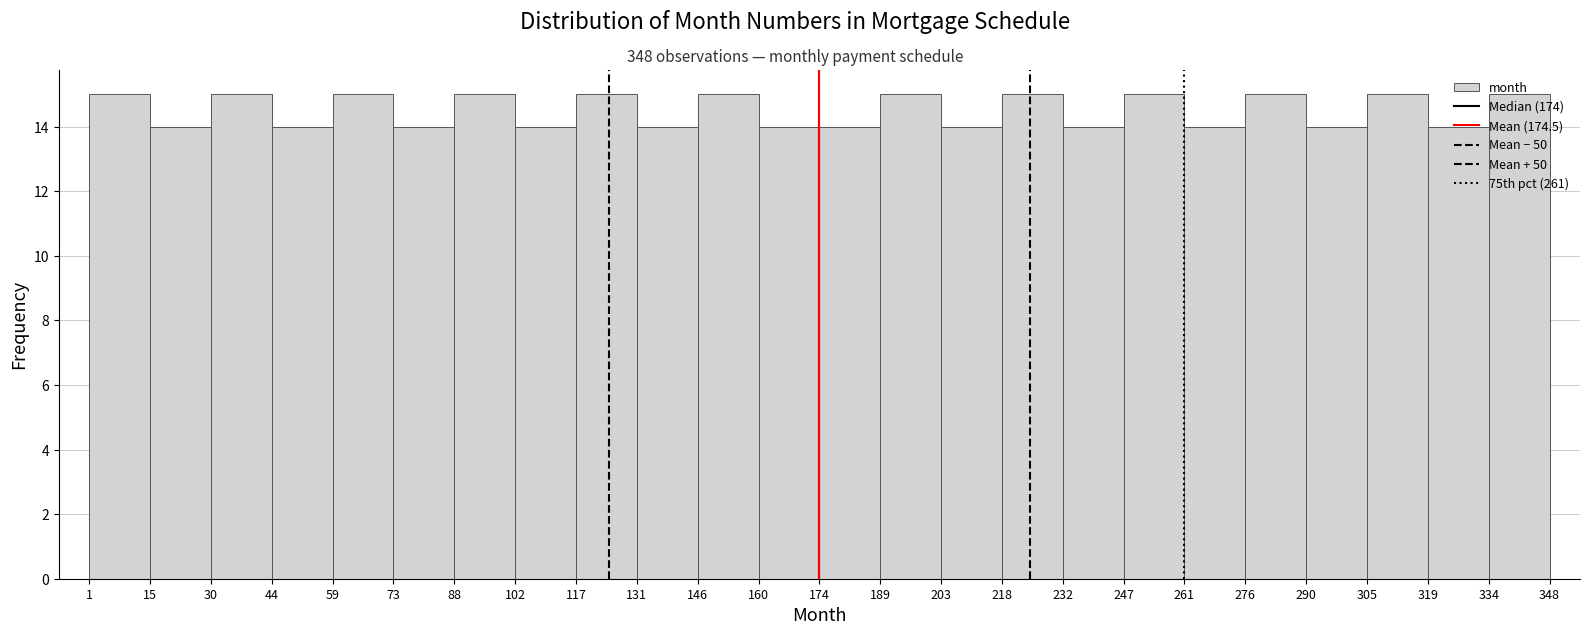

Reading left to right, transcribe this chart: for each bar, give the range it covers on the x-axis and its height. The values are not printed on the chart, so give them approximately, as read against the axis.

1 to 15: 15
15 to 30: 14
30 to 44: 15
44 to 59: 14
59 to 73: 15
73 to 88: 14
88 to 102: 15
102 to 117: 14
117 to 131: 15
131 to 146: 14
146 to 160: 15
160 to 174: 14
174 to 189: 14
189 to 203: 15
203 to 218: 14
218 to 232: 15
232 to 247: 14
247 to 261: 15
261 to 276: 14
276 to 290: 15
290 to 305: 14
305 to 319: 15
319 to 334: 14
334 to 348: 15